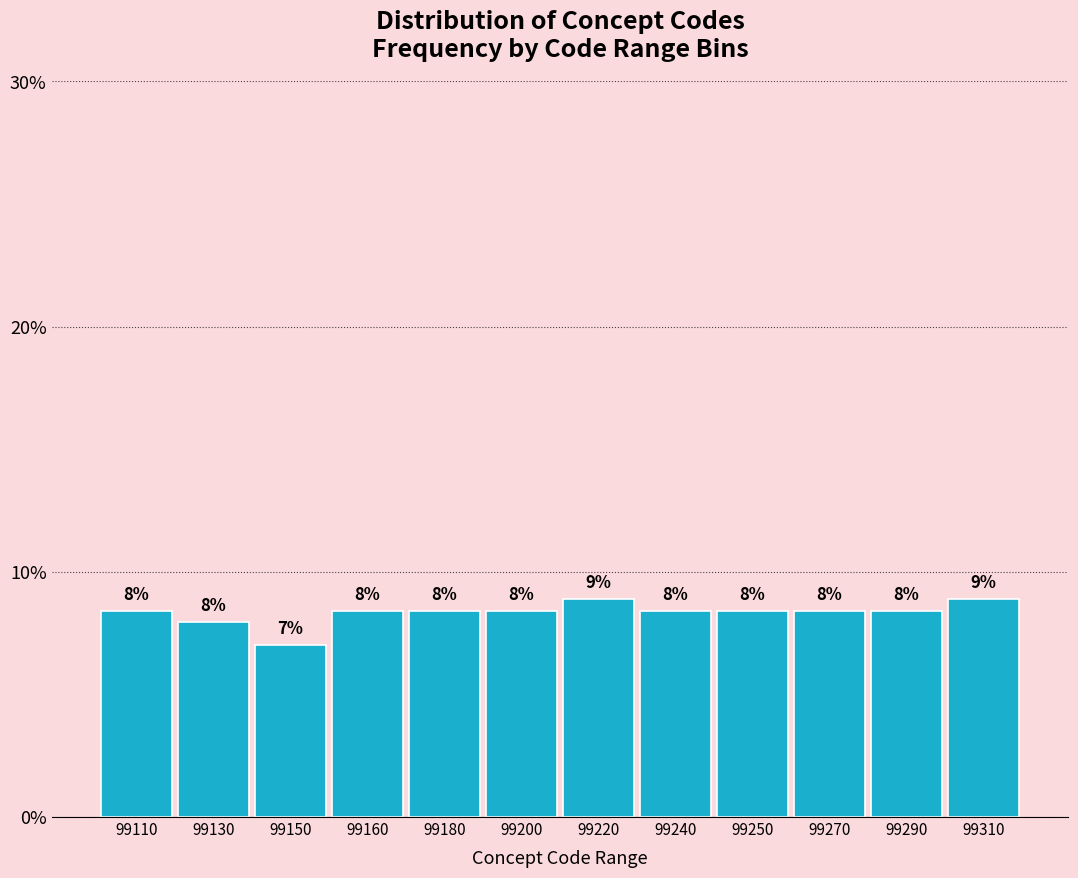

Does the chart contain any negative values?

No